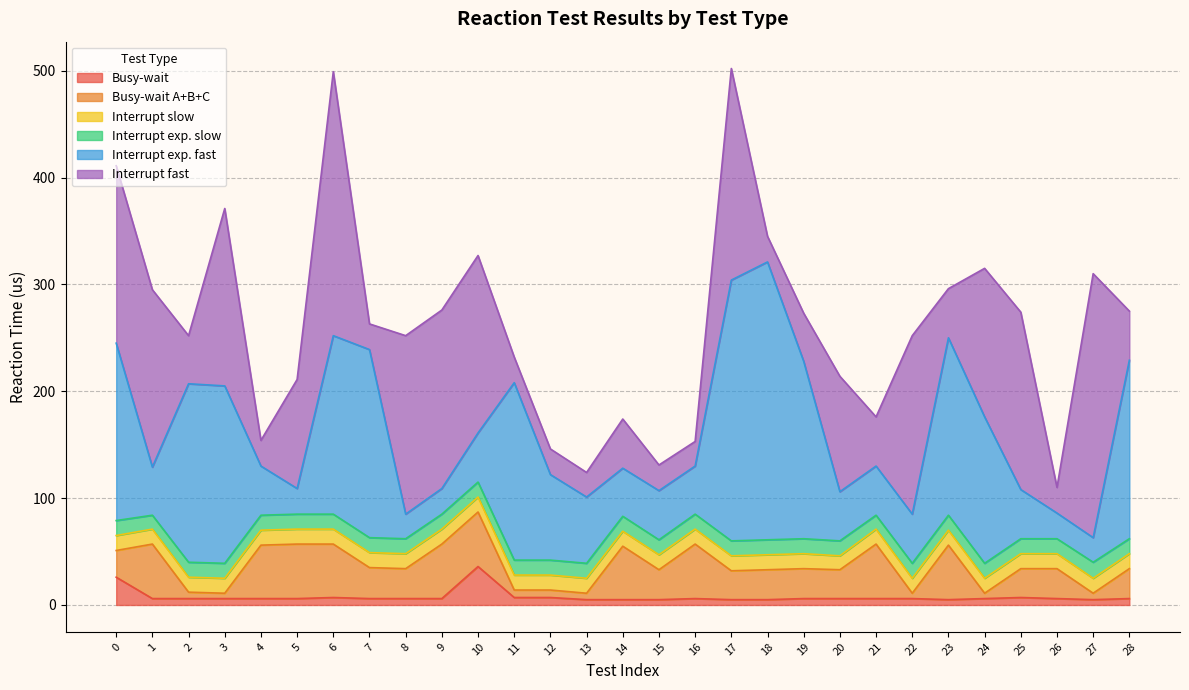

What is the approximate value of Interrupt slow at 25?

14